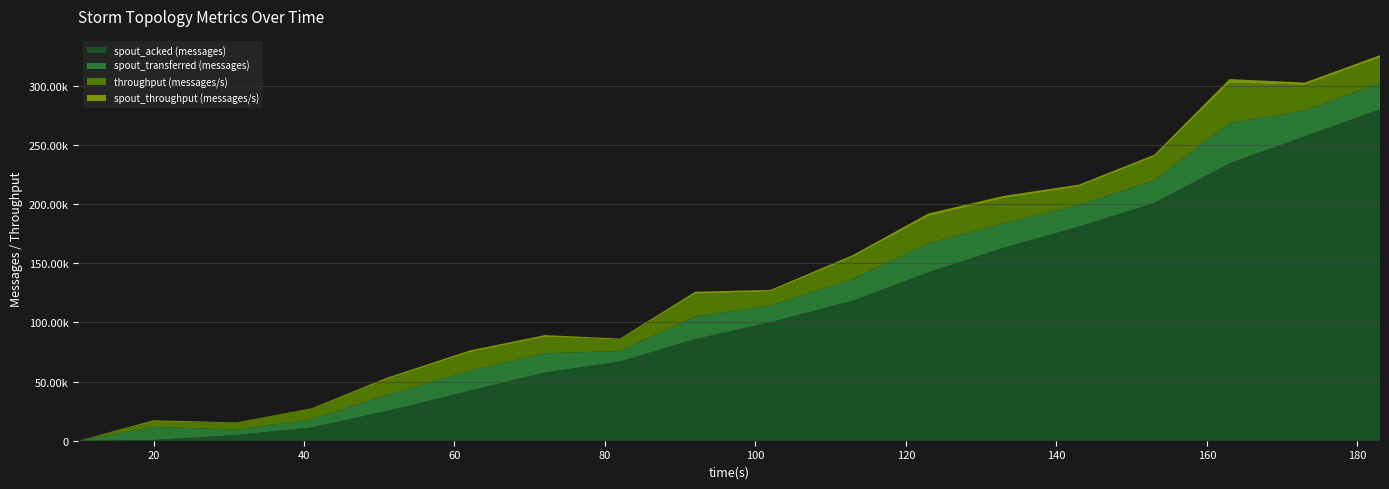

Reading left to right, what are all the values shown in this chart?

spout_acked (messages): 0	660	4820	11160	25020	42180	57600	66920	85900	100080	118460	142320	163080	180880	200820	234320	257160	279880
spout_transferred (messages): 0	11060	4600	6860	13540	16880	16300	8820	19120	14200	18220	24600	20520	18180	19140	34220	21860	22320
throughput (messages/s): 0	4456	5629	8640	13298	15536	13725	9695	19005	11778	18557	22670	21192	15543	19755	33610	21385	21285
spout_throughput (messages/s): 0	1089	410	680	1331	1605	1608	866	1871	1380	1797	2447	2042	1781	1886	3376	2156	2213